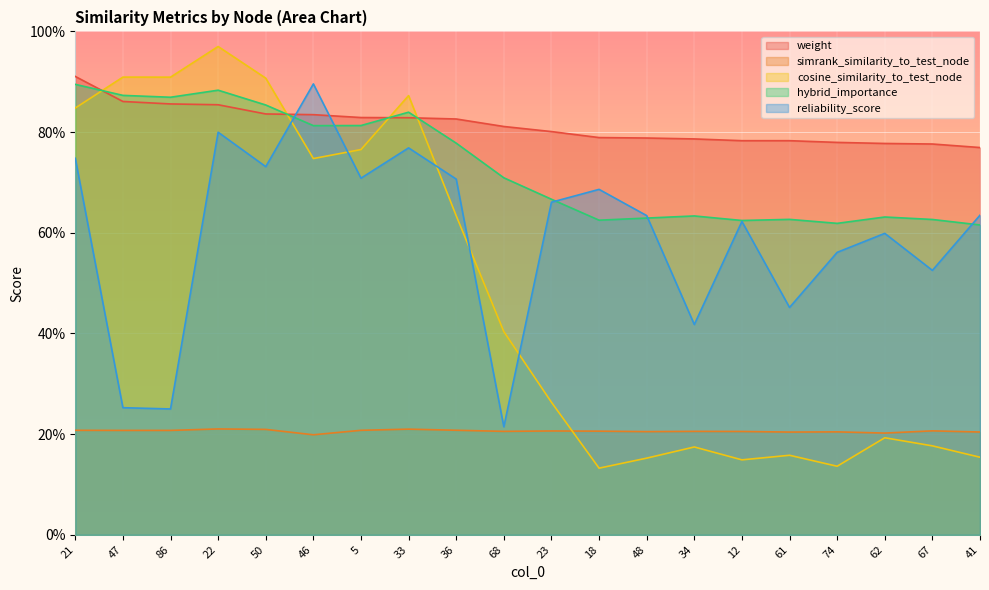

What position from the left is 86?

3